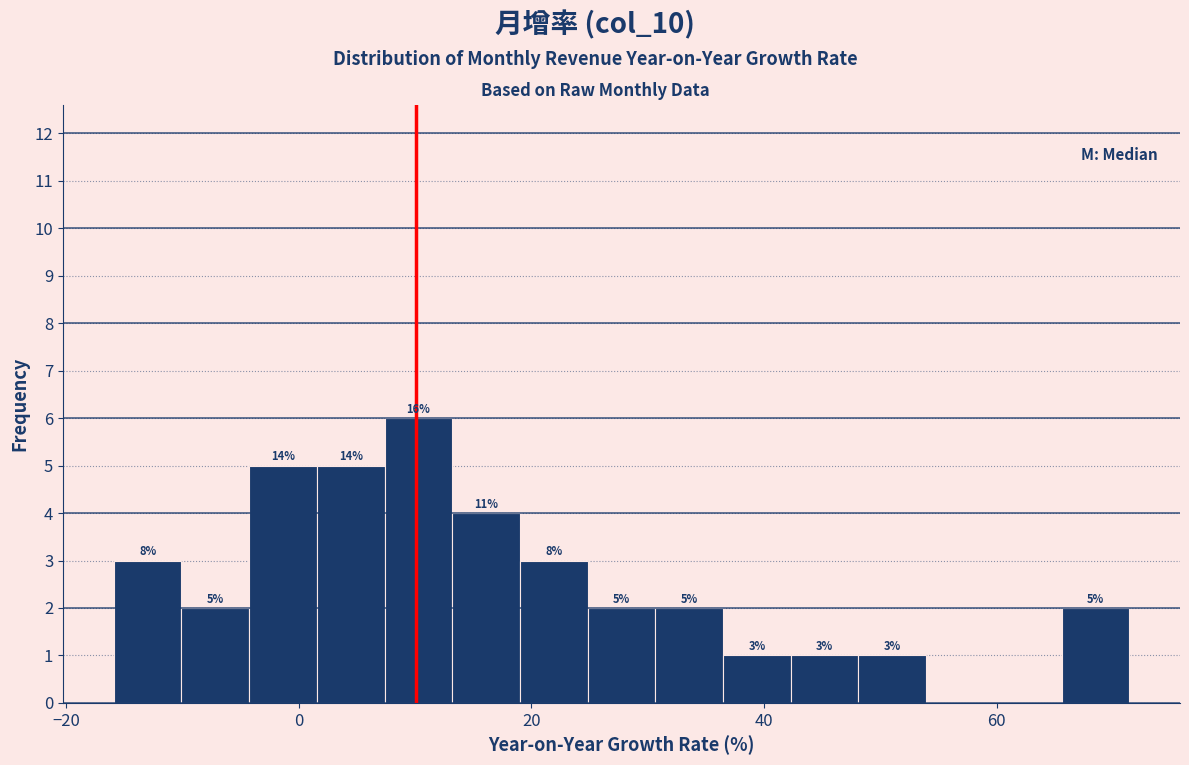

Read against the x-axis, roughly where is the centre of the tallest bar?

10